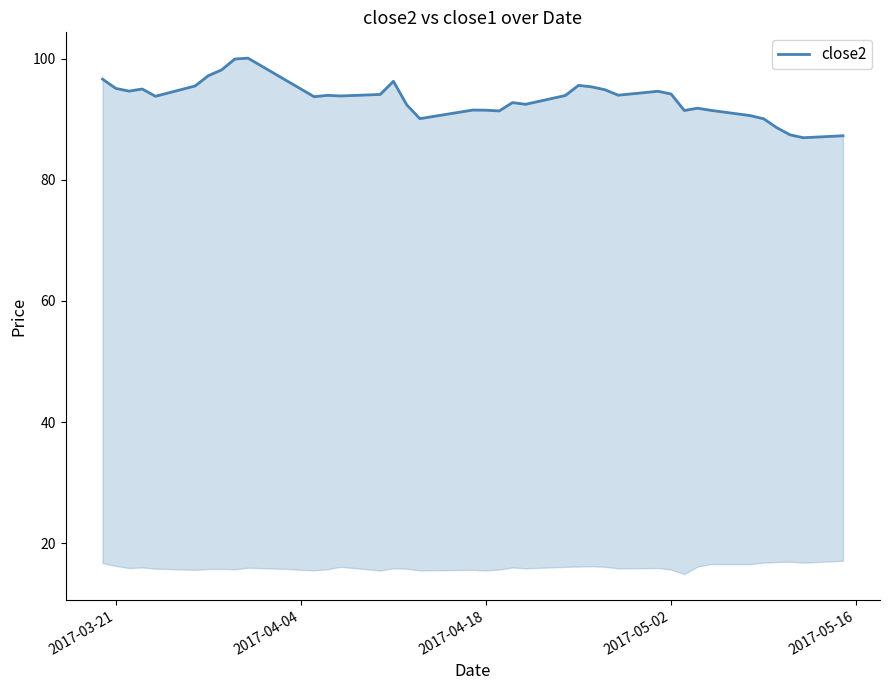

How many data points are less than 93?

16